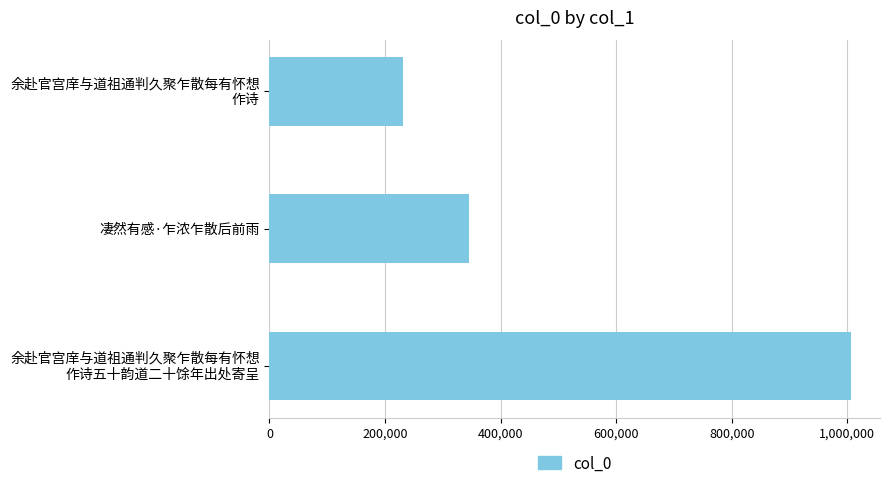

Reading top to bottom, transcribe all the data shown in this chart.

231932	345301	1006459